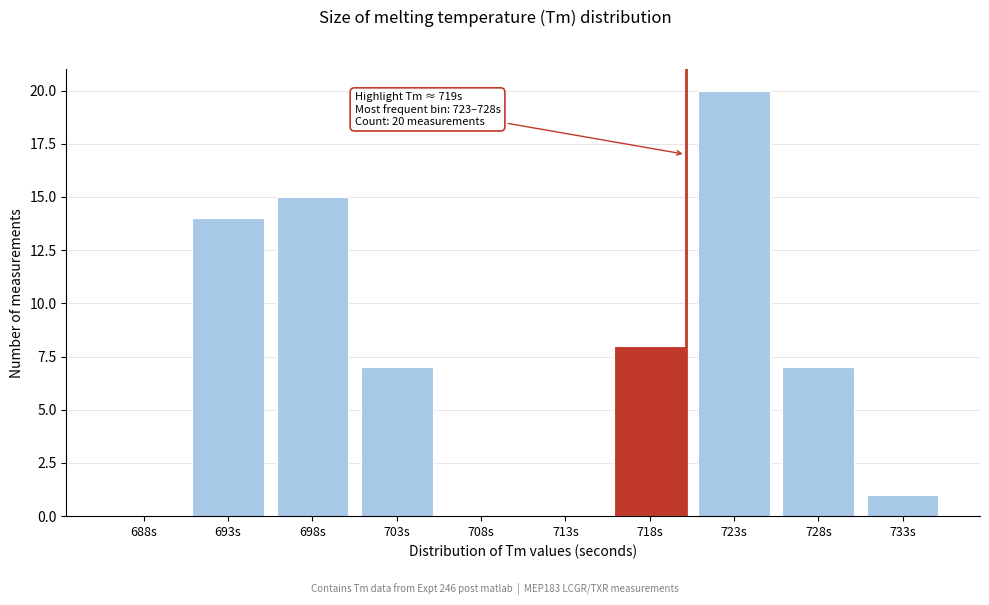

Reading right to left, list all the values displayed in this chart.

733s=1	728s=7	723s=20	718s=8	713s=0	708s=0	703s=7	698s=15	693s=14	688s=0